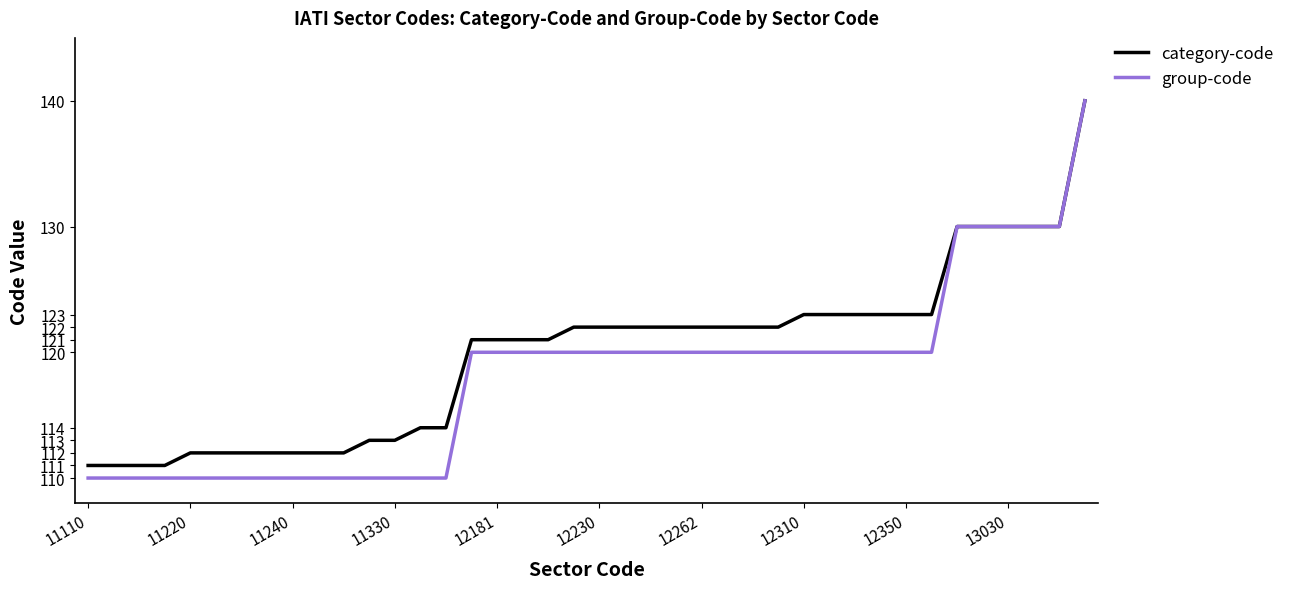

What is the minimum value shown in the chart?

110